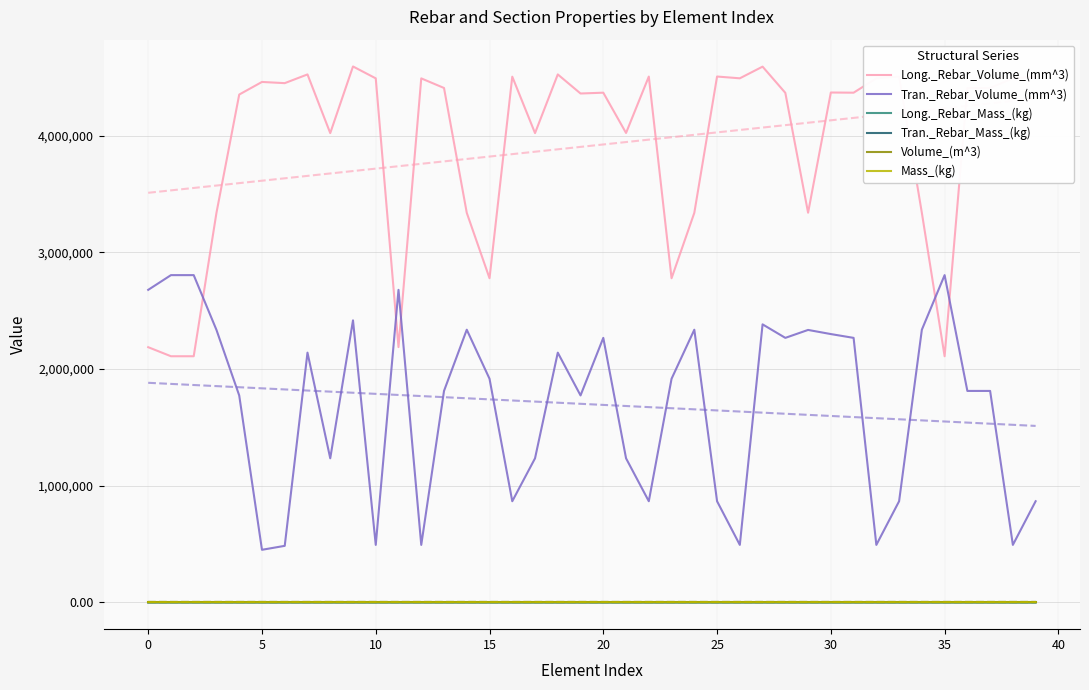

What is the value of the Tran._Rebar_Mass_(kg) point at the 10th from the left?

19.0